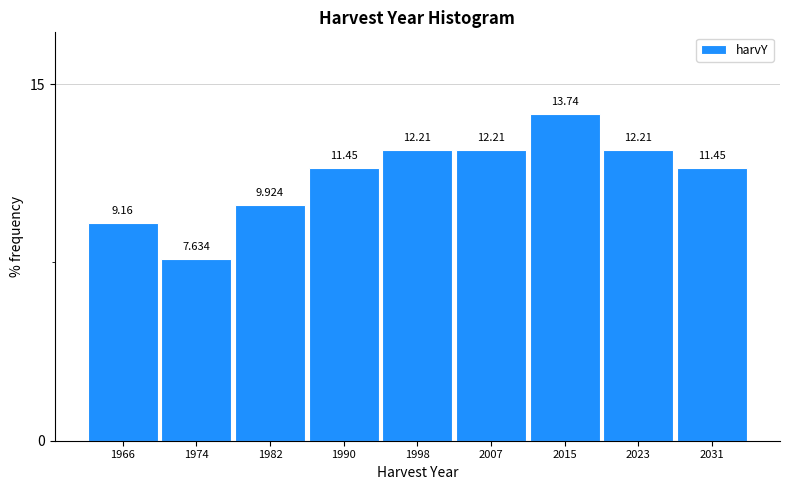

Which range on the x-axis has the tallest bar?

2011 to 2019